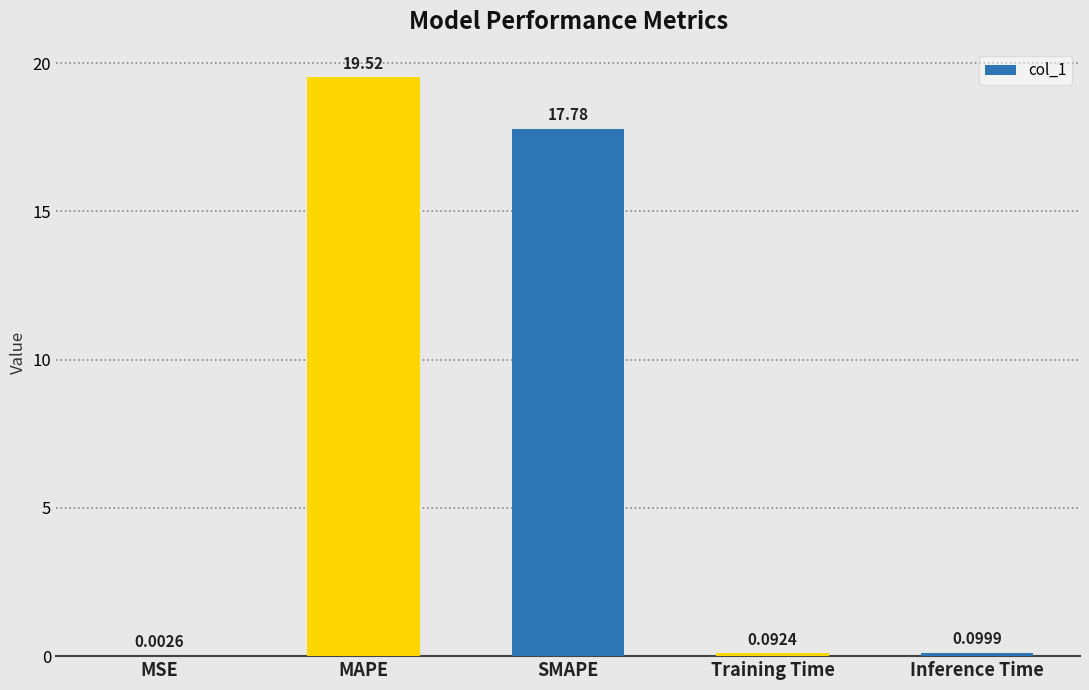

Which category has the highest value across all series?

MAPE